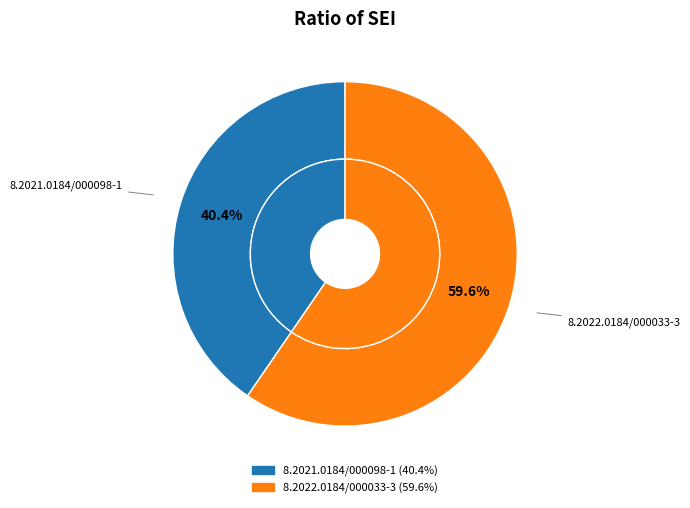

To the nearest percent, what is the combined percentage of 8.2021.0184/000098-1 and 8.2022.0184/000033-3?

100%